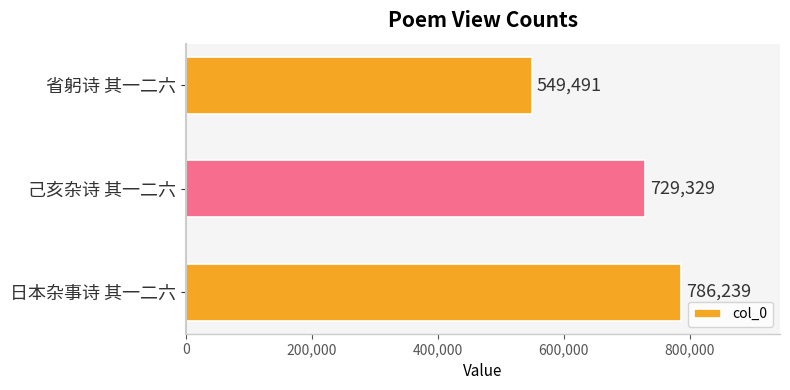

How many bars are there in total?

3